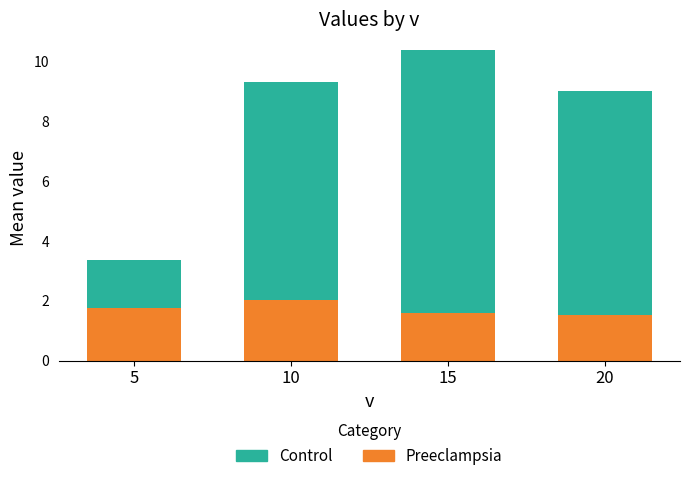

True or false: Preeclampsia has a value of 1.6 at 15.

True